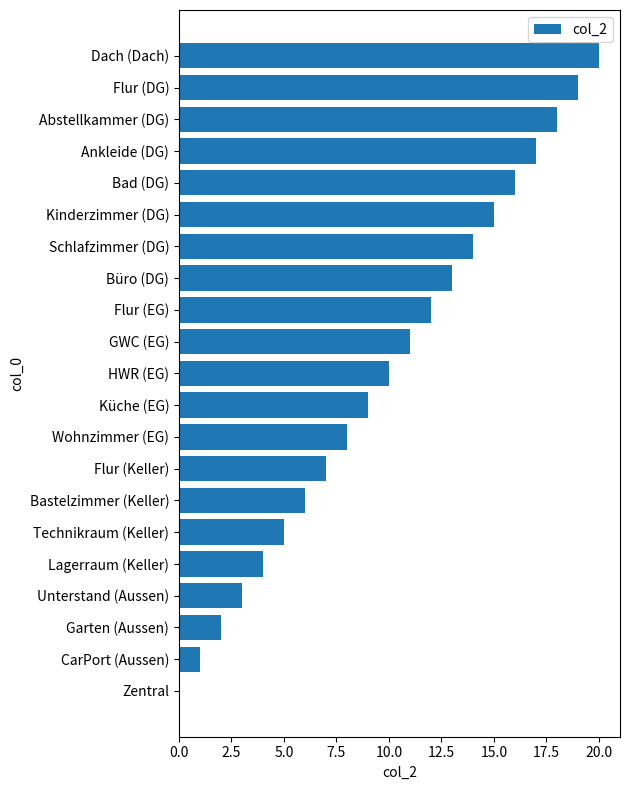

Which label corresponds to the largest value in the chart?

Dach (Dach)